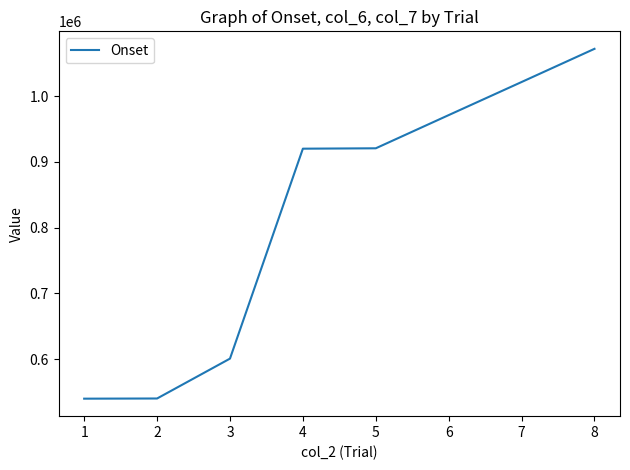

At which category does the chart reach its peak across all series?

8